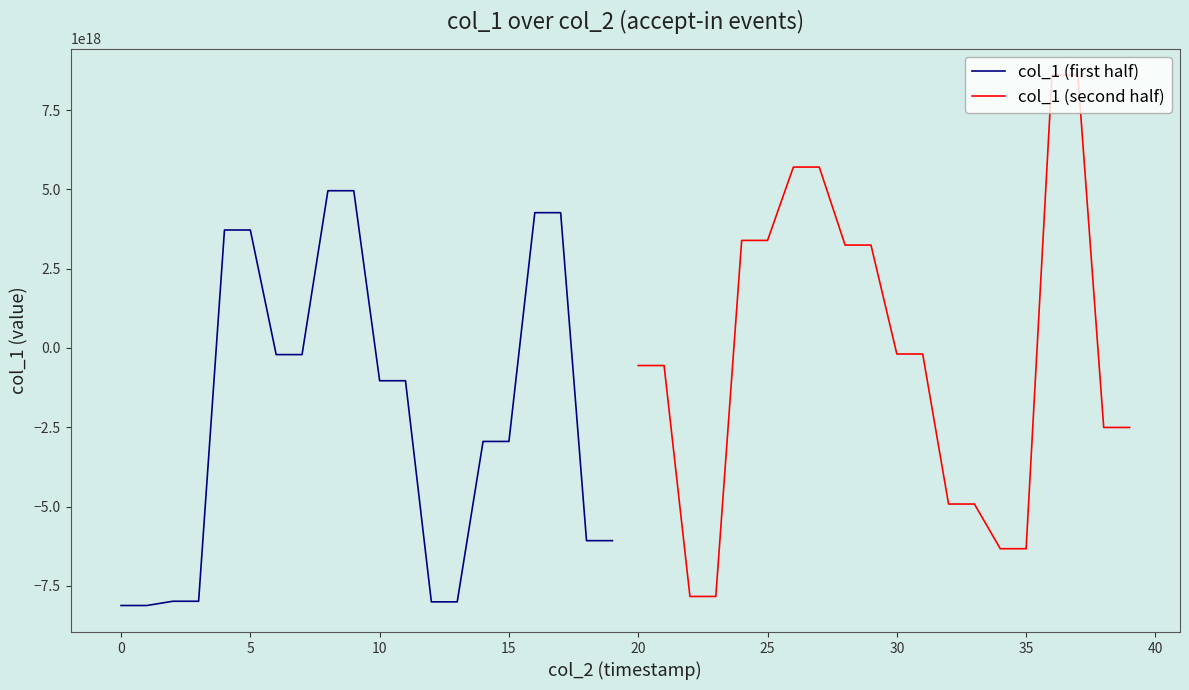

Rank the series by their maximum value, from highest to lowest.

col_1 (second half), col_1 (first half)